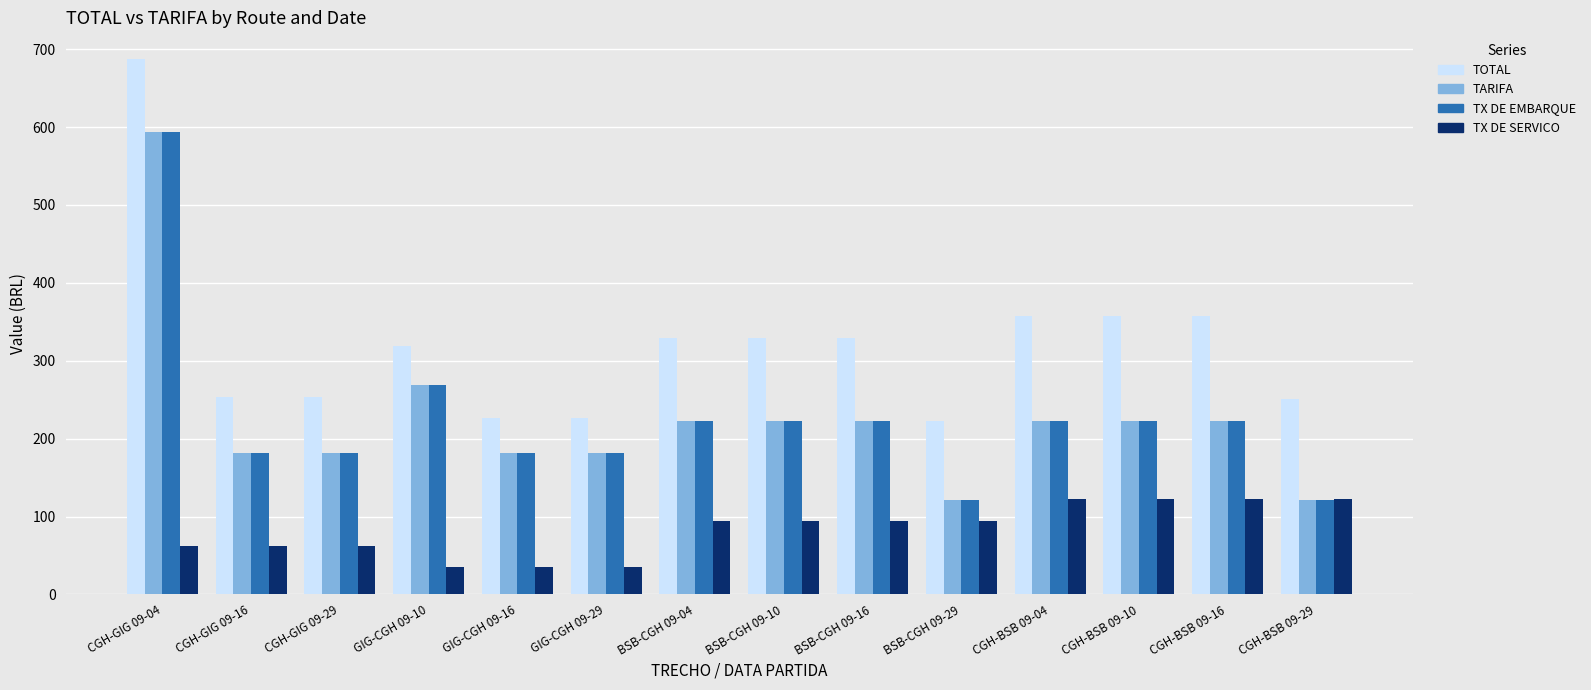

Does the chart contain any negative values?

No